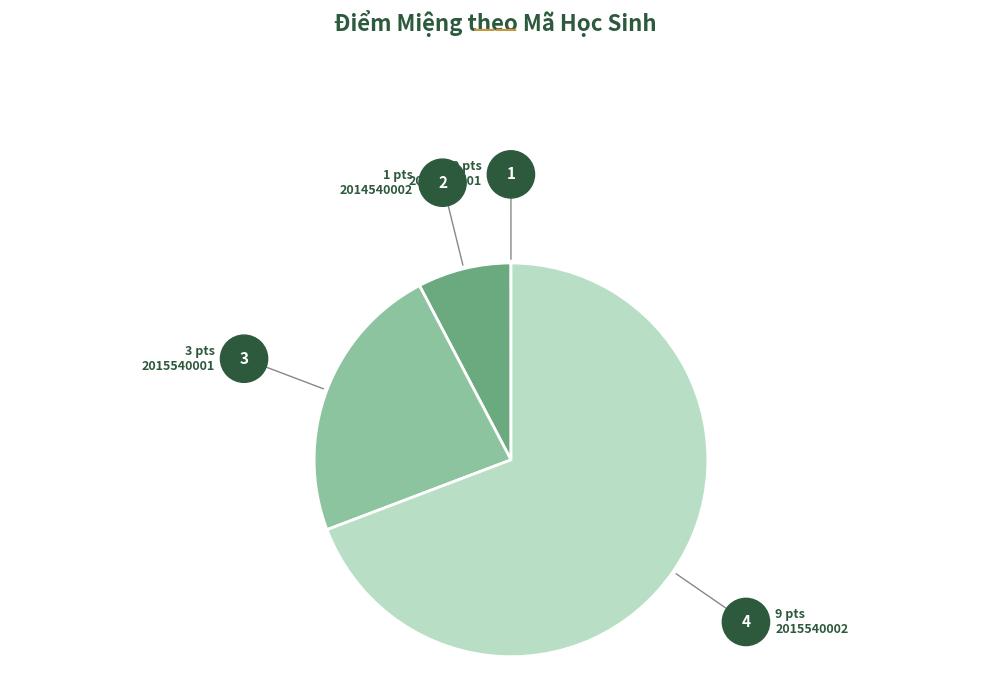

The 2015540002 slice represents 69% of the pie. True or false?

True